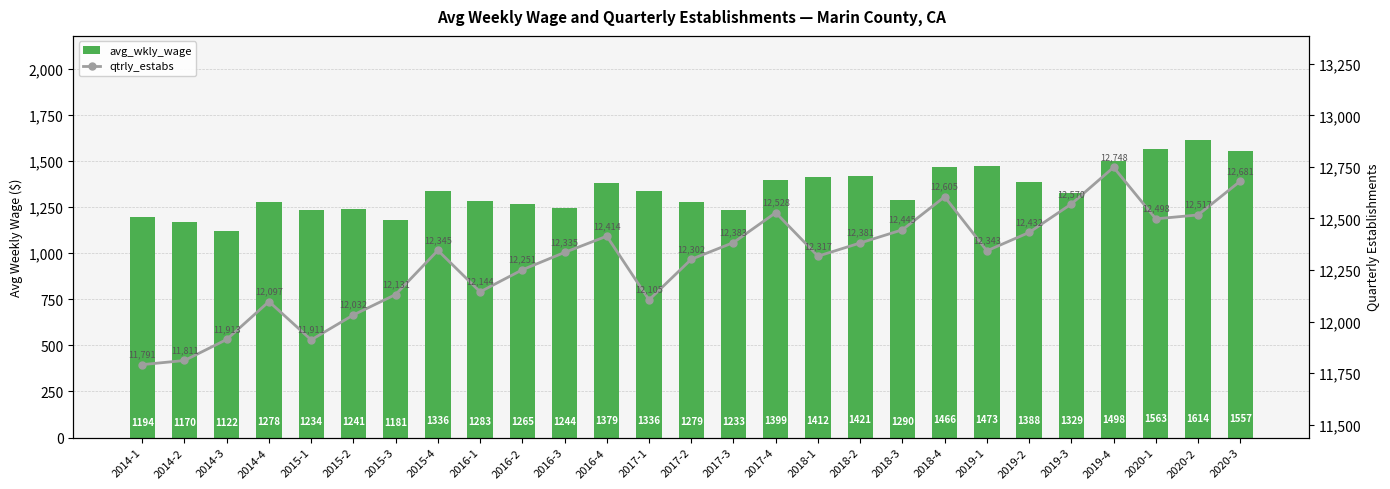

How many data points does each series have?

27